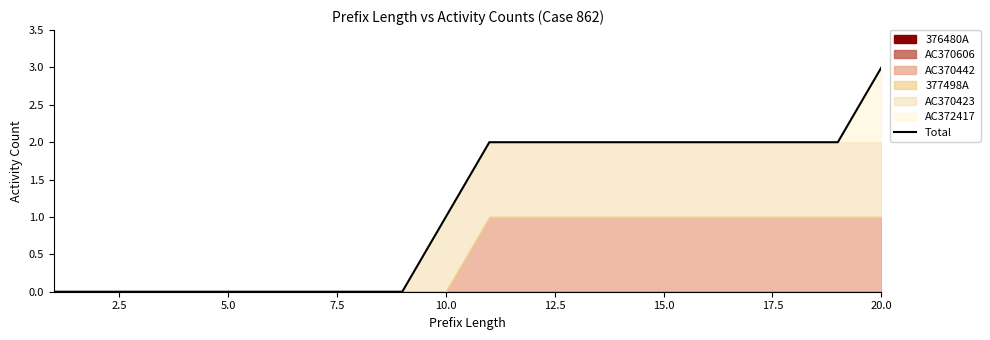

The Total series shows 0 at 5.0. True or false?

True